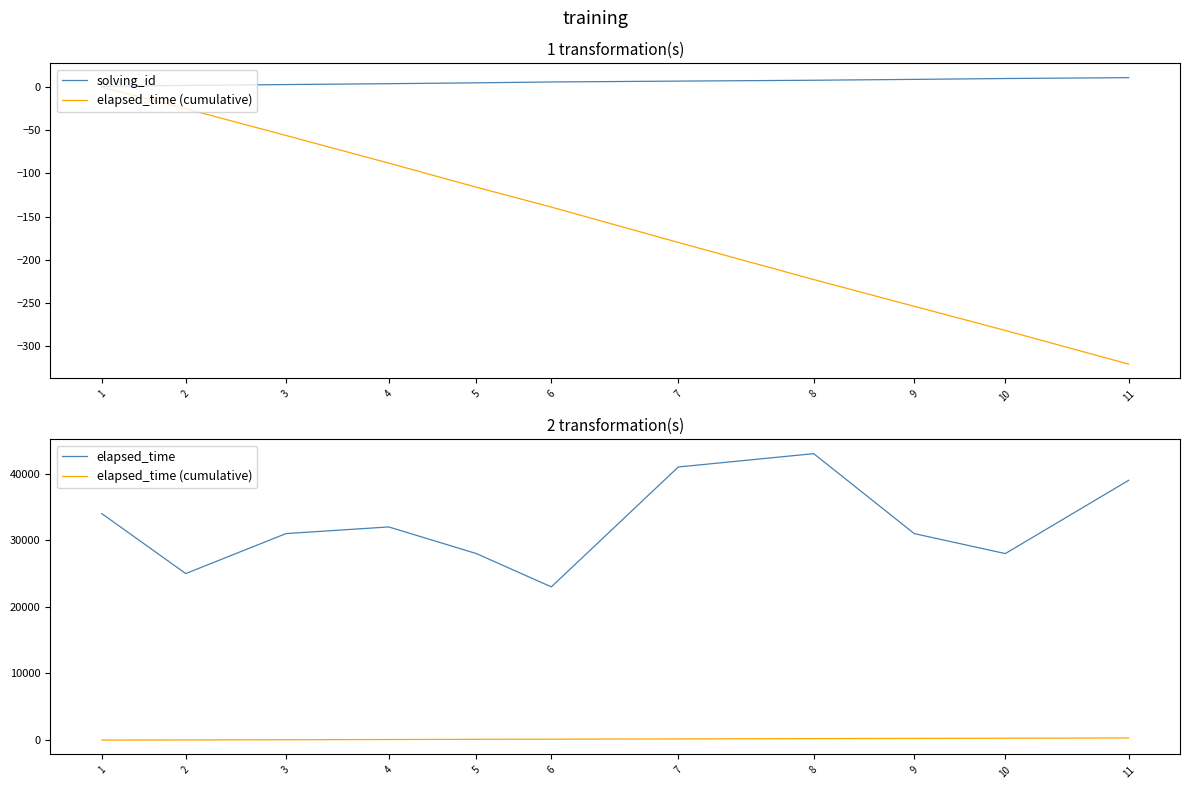

List the series in order of their peak value, highest first.

elapsed_time, elapsed_time (cumulative), solving_id